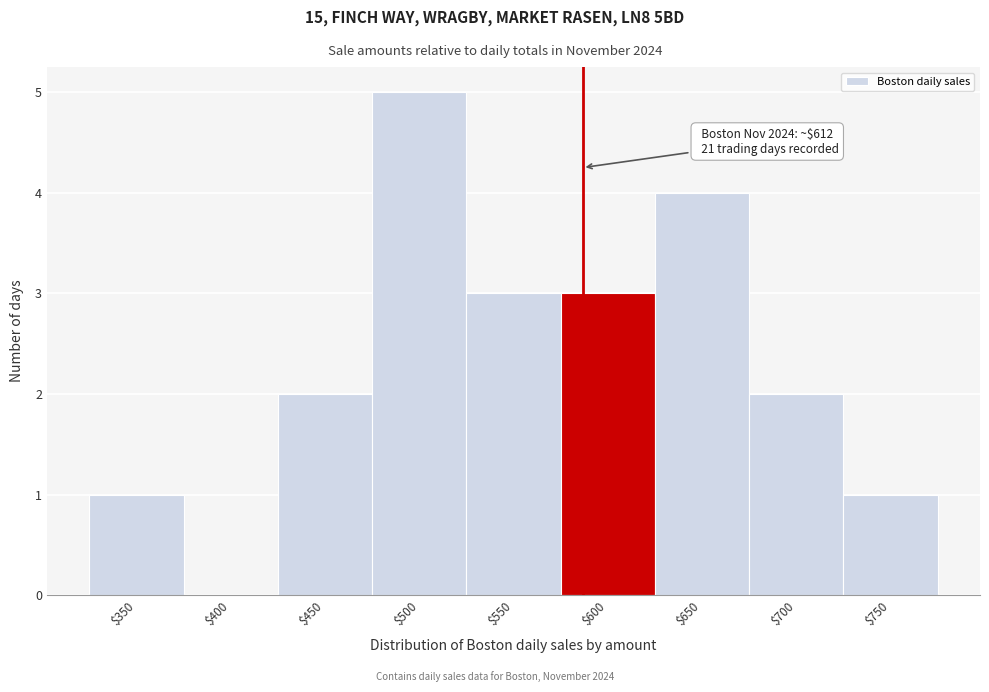

What is the sum of all values?

21